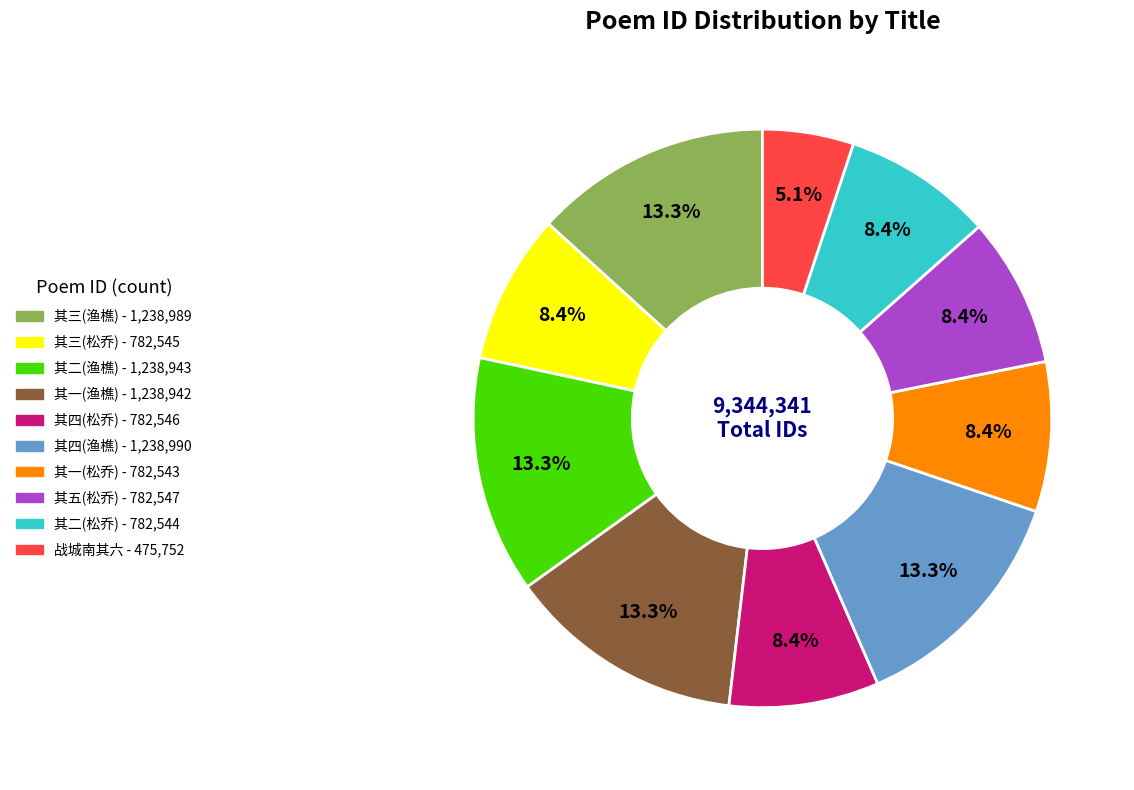

Is there any slice that represents more than half of the pie?

No